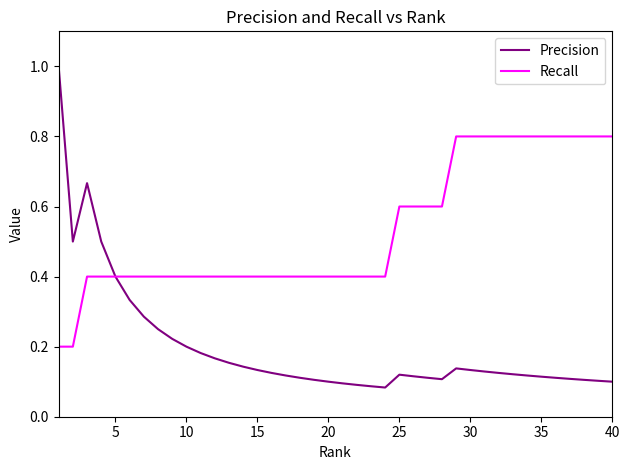

Rank the series by their average value, from lowest to highest.

Precision, Recall